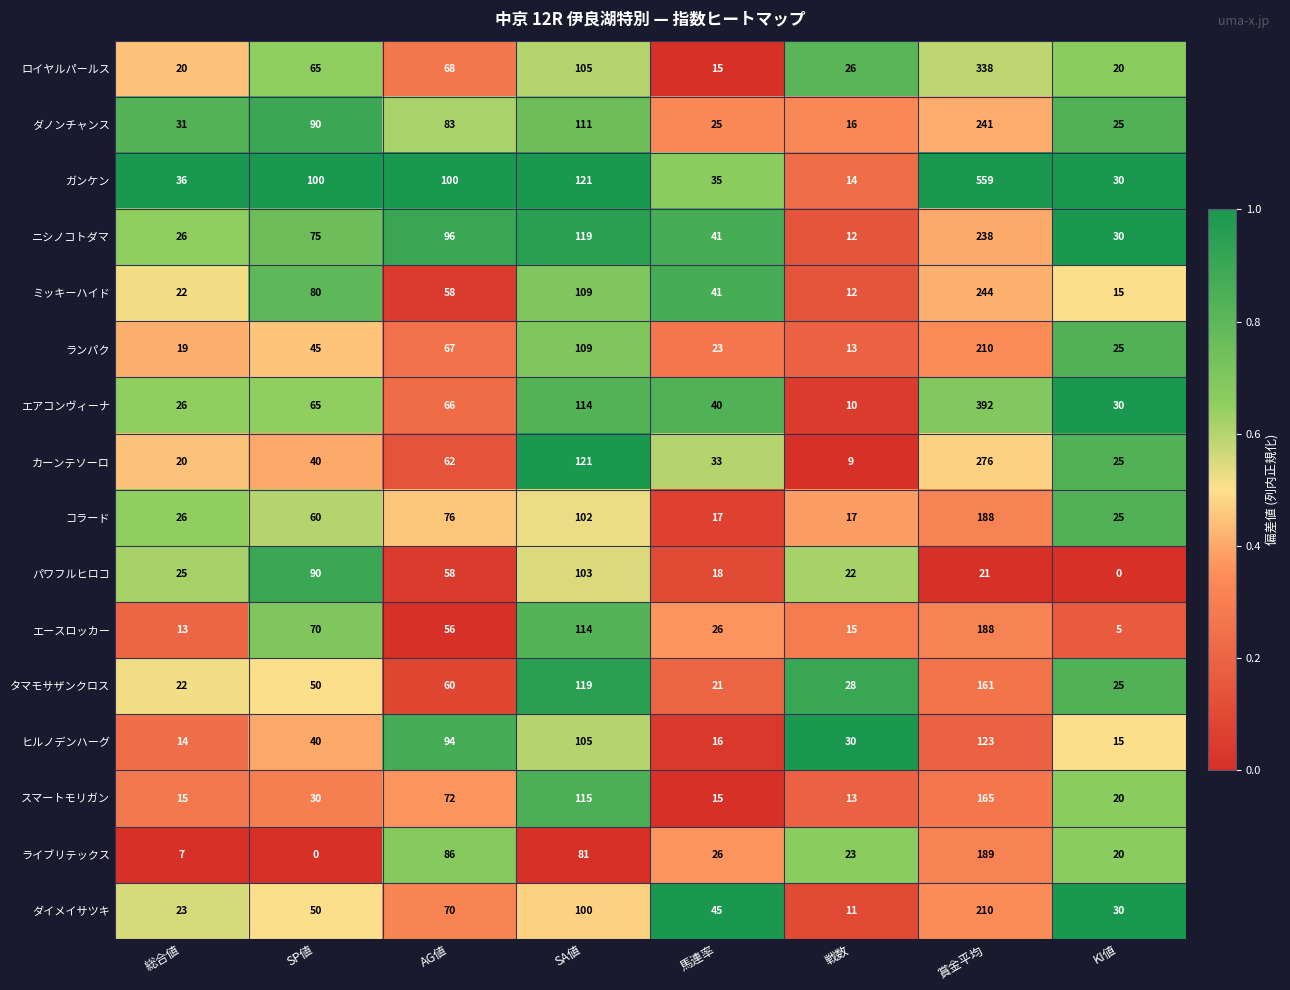

What is the difference between the highest and lowest values at 賞金平均?

538